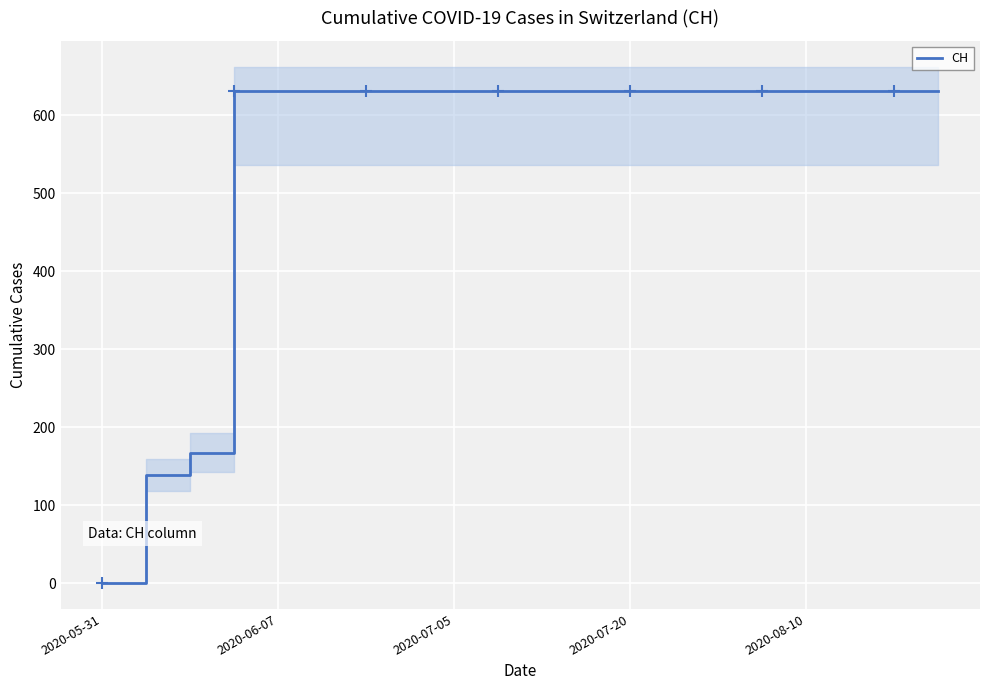

Which category has the lowest value in the CH series?

2020-05-31